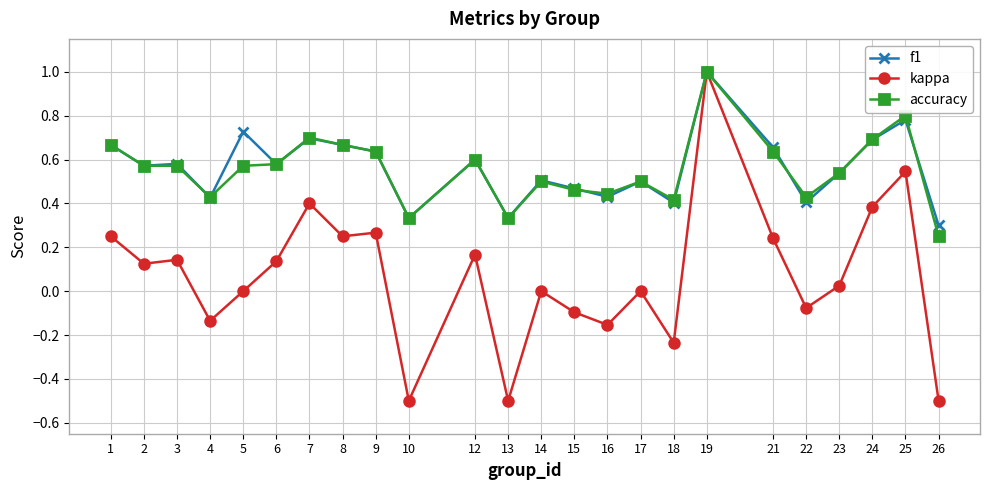

Count the f1 values in the range 0 to 1.

24